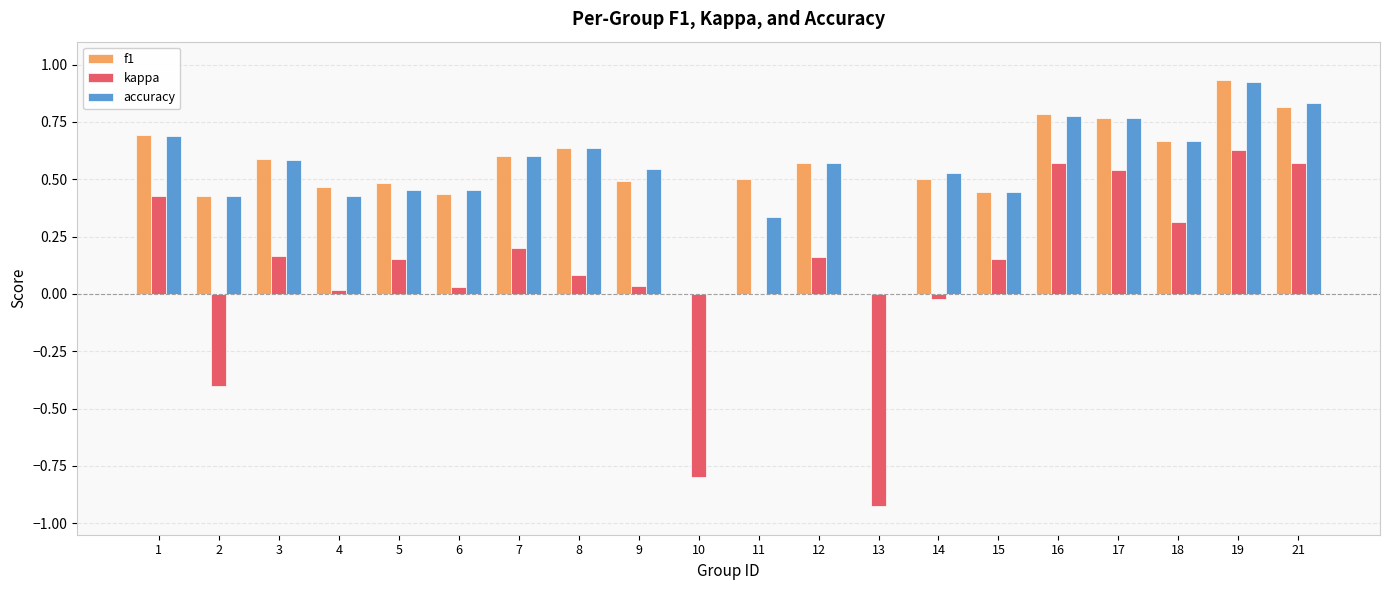

Is the value of kappa at 12 greater than the value of accuracy at 17?

No